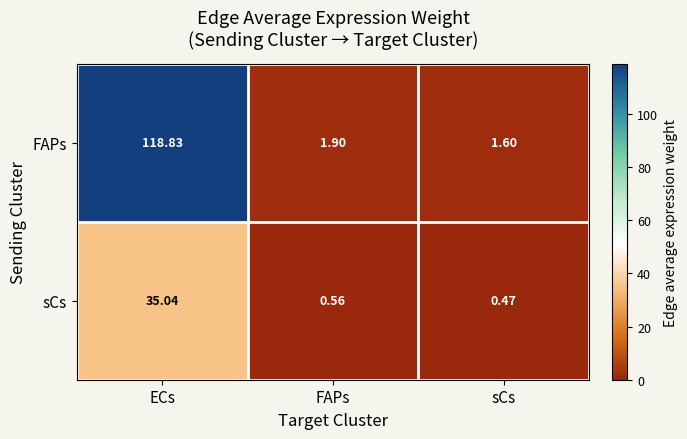

Which category has the highest value across all series?

ECs